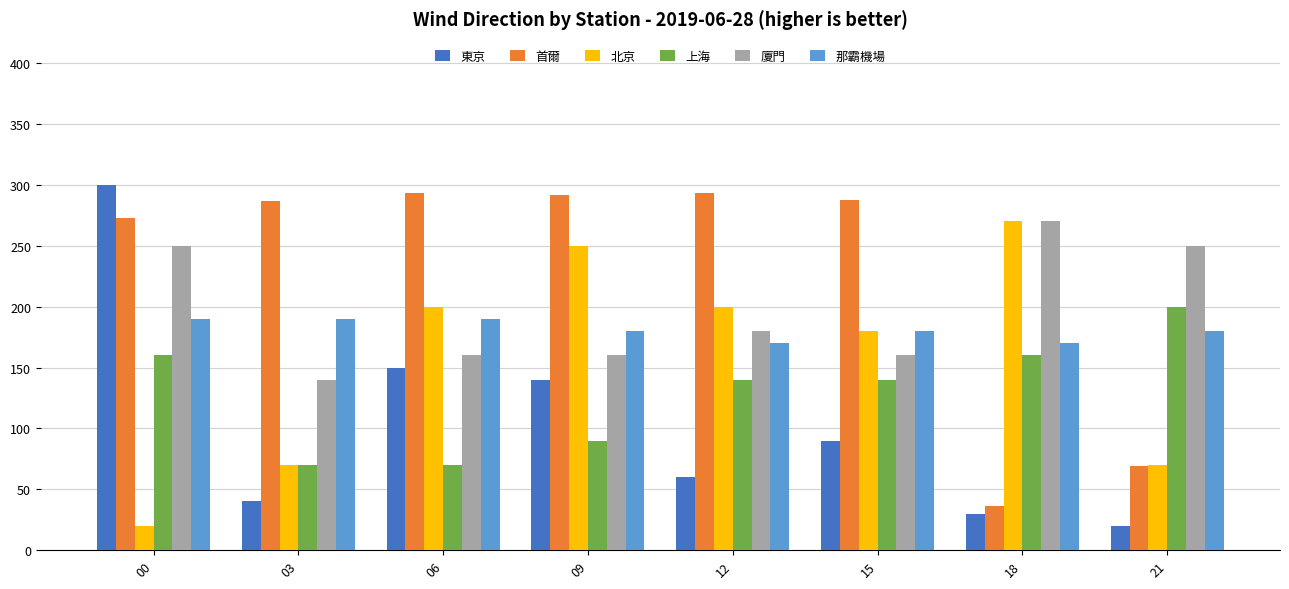

What is the greatest value displayed?

300